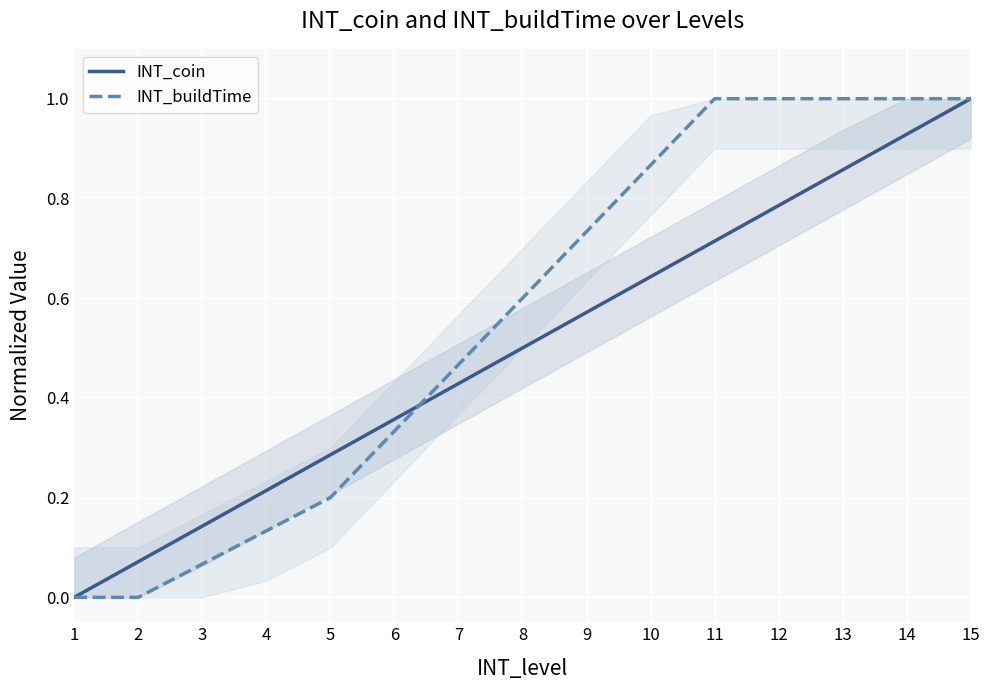

Which category has the lowest value in the INT_coin series?

1